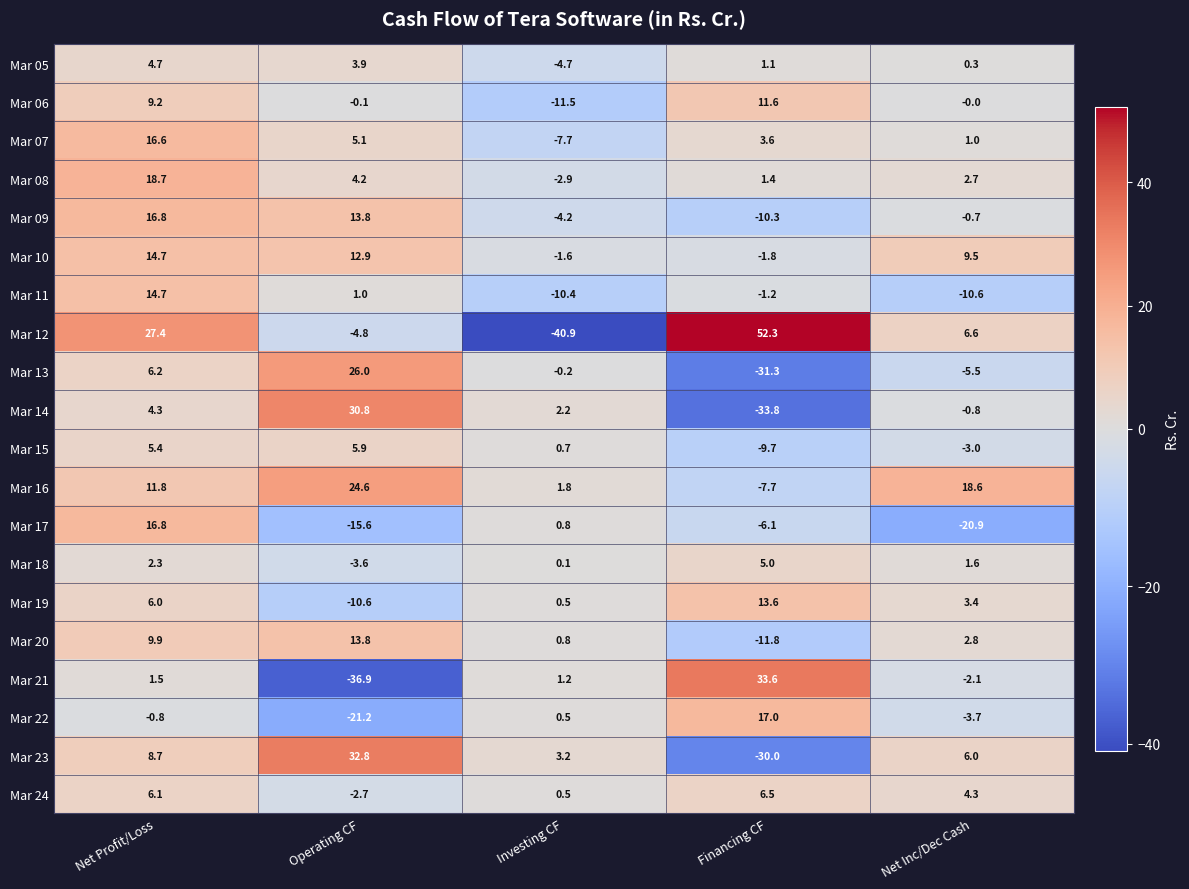

At Financing CF, list the series in order from largest to smallest.

Mar 12, Mar 21, Mar 22, Mar 19, Mar 06, Mar 24, Mar 18, Mar 07, Mar 08, Mar 05, Mar 11, Mar 10, Mar 17, Mar 16, Mar 15, Mar 09, Mar 20, Mar 23, Mar 13, Mar 14